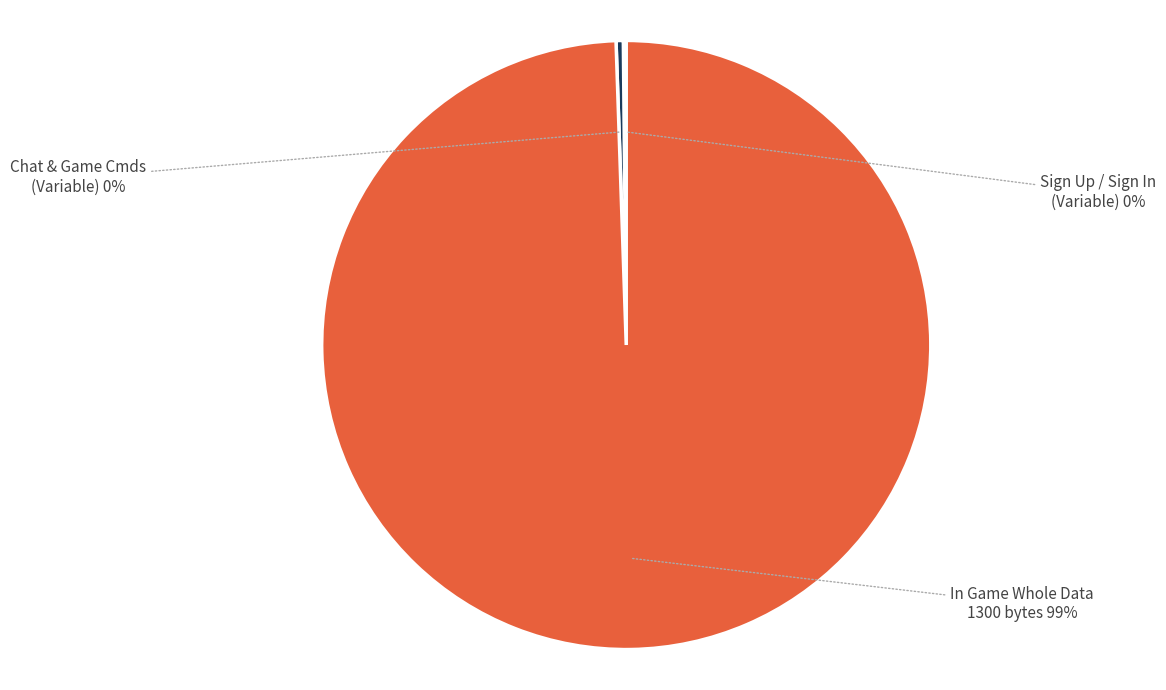

Is there a majority slice in this chart?

Yes